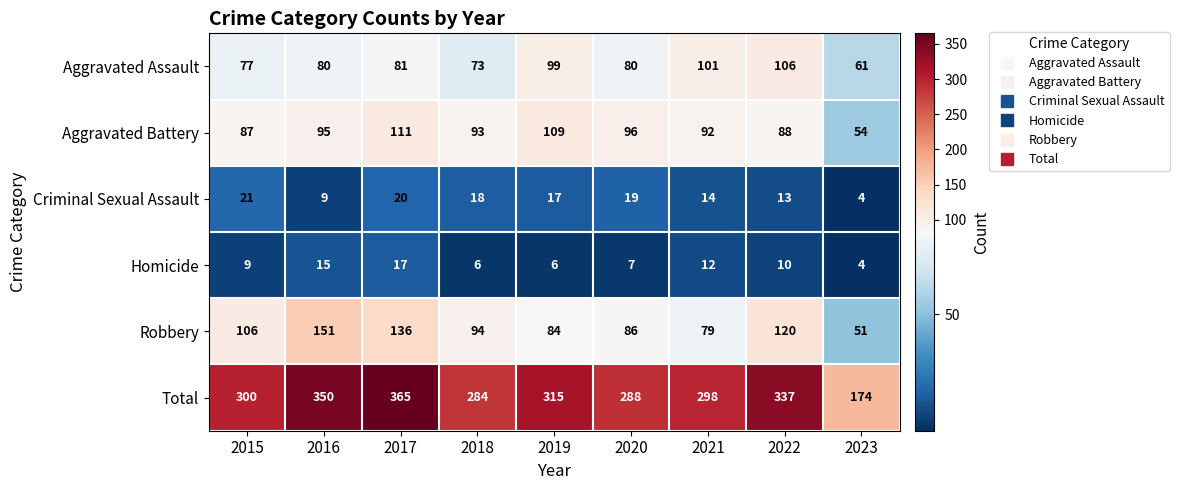

The Aggravated Battery series shows 87 at 2015. True or false?

True